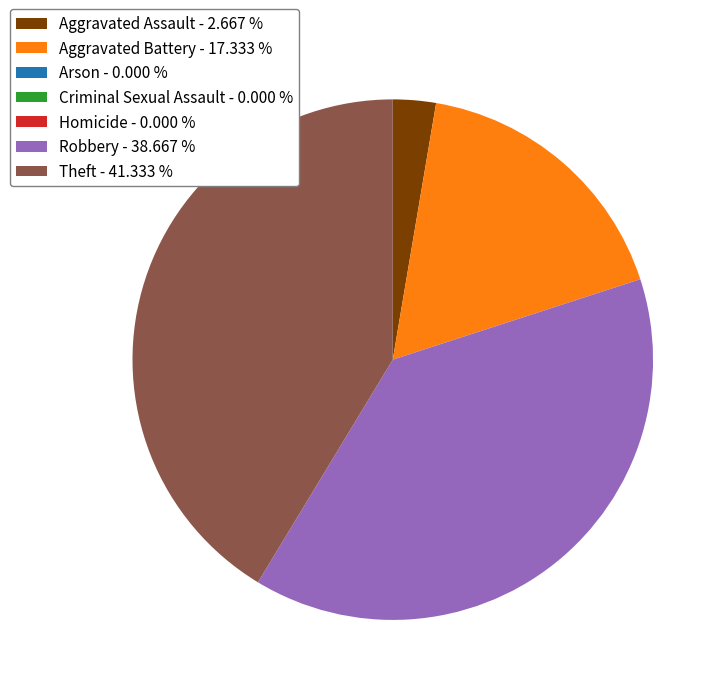

Does Theft - 41.333 % account for over 50% of the chart?

No